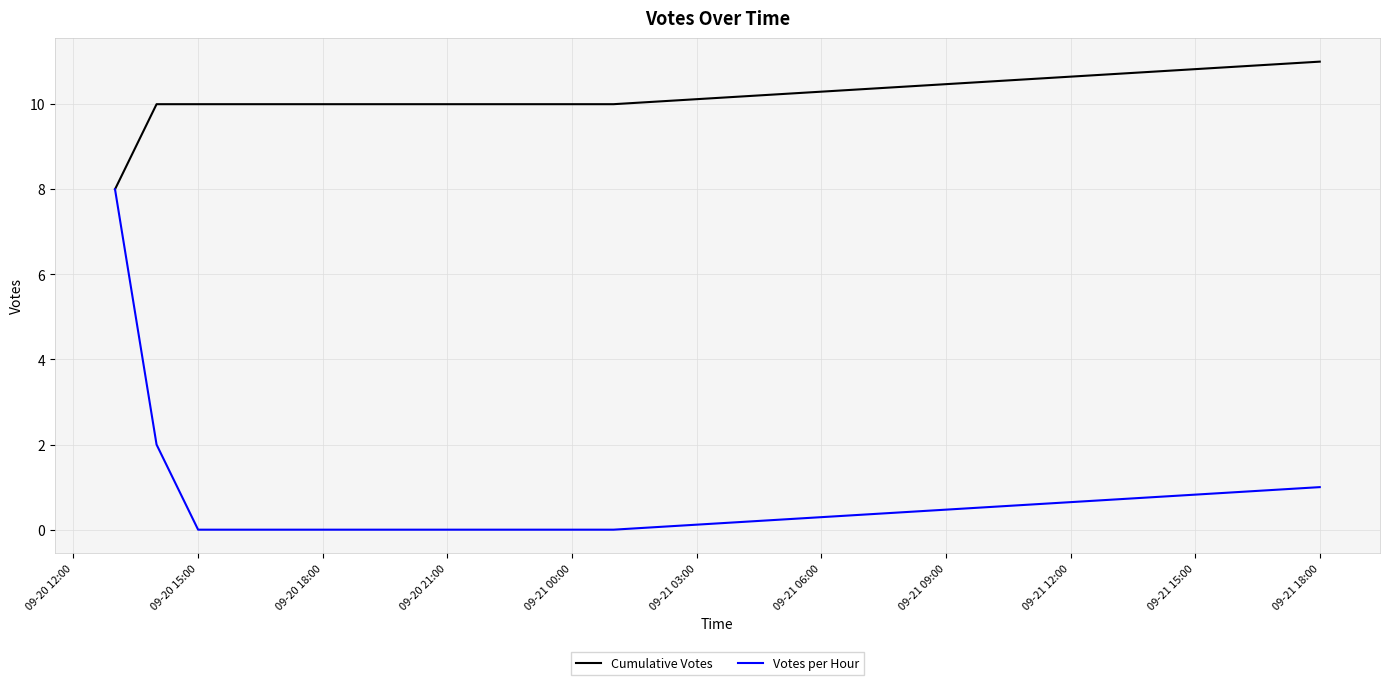

What are all the series names shown in the legend?

Cumulative Votes, Votes per Hour